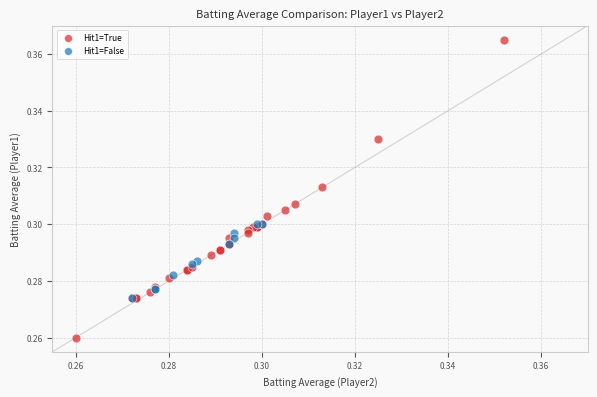

Which series has the largest Y range (max minus min)?

Hit1=True